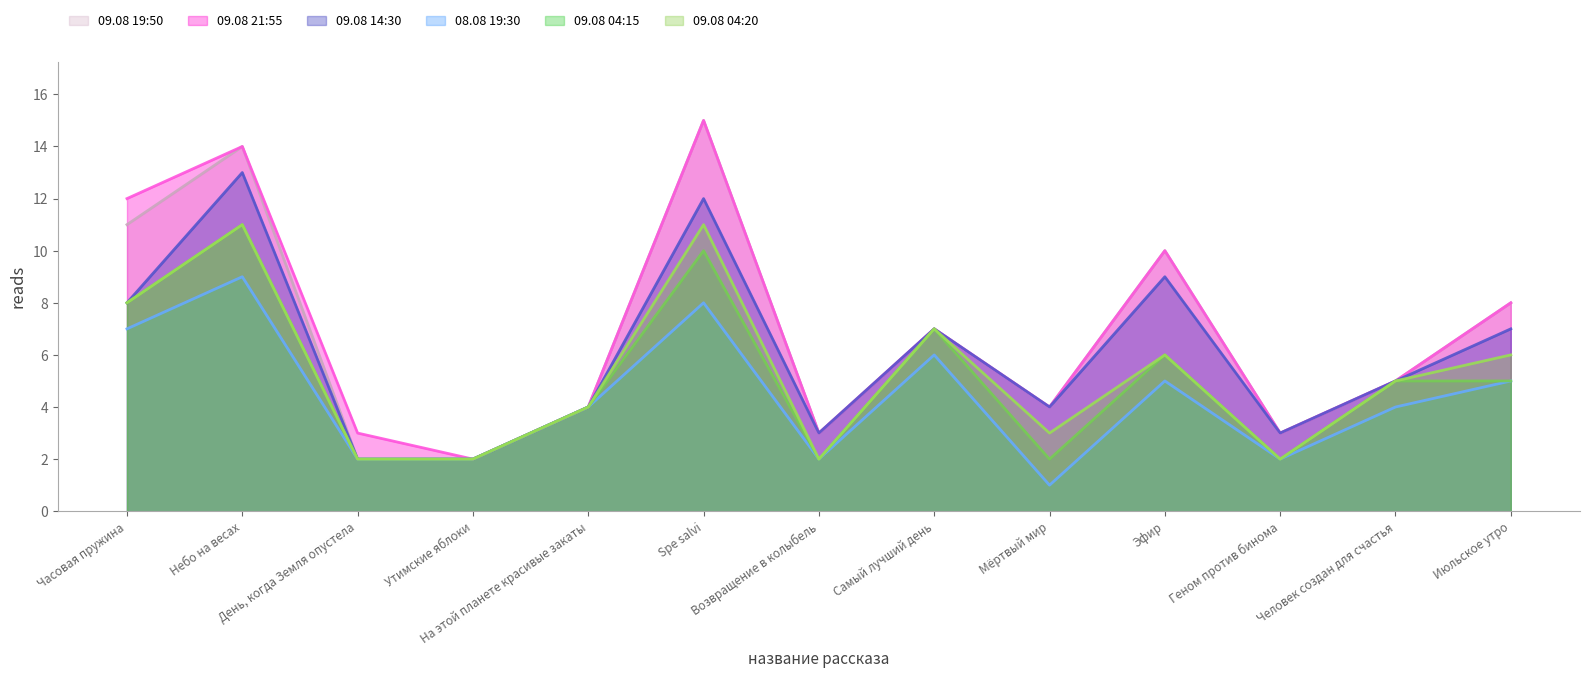

Between День, когда Земля опустела and Часовая пружина, which is larger?

Часовая пружина